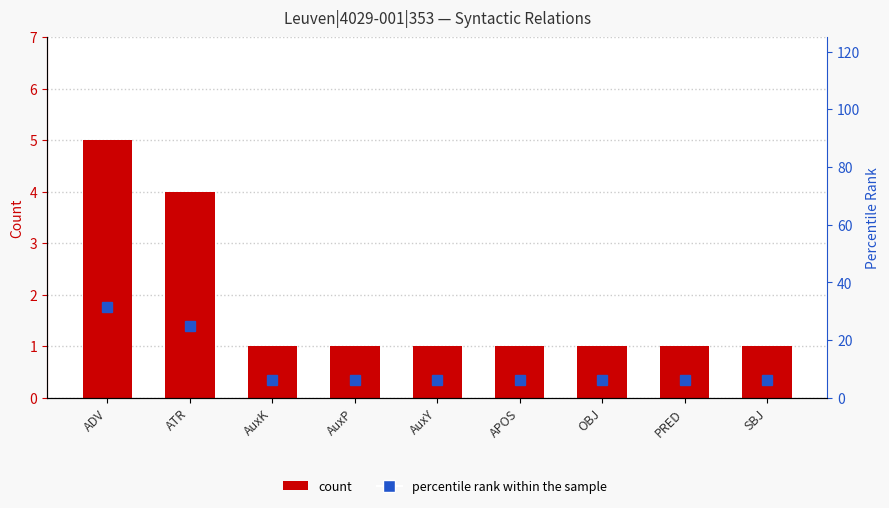

The value of percentile rank within the sample at AuxP is 6.2. True or false?

True